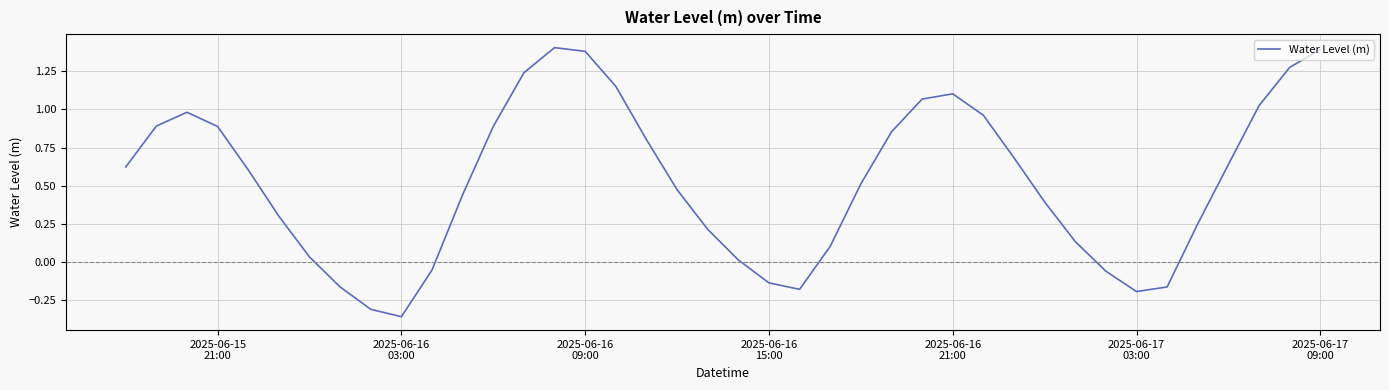

What is the difference between the maximum and minimum values?

1.8